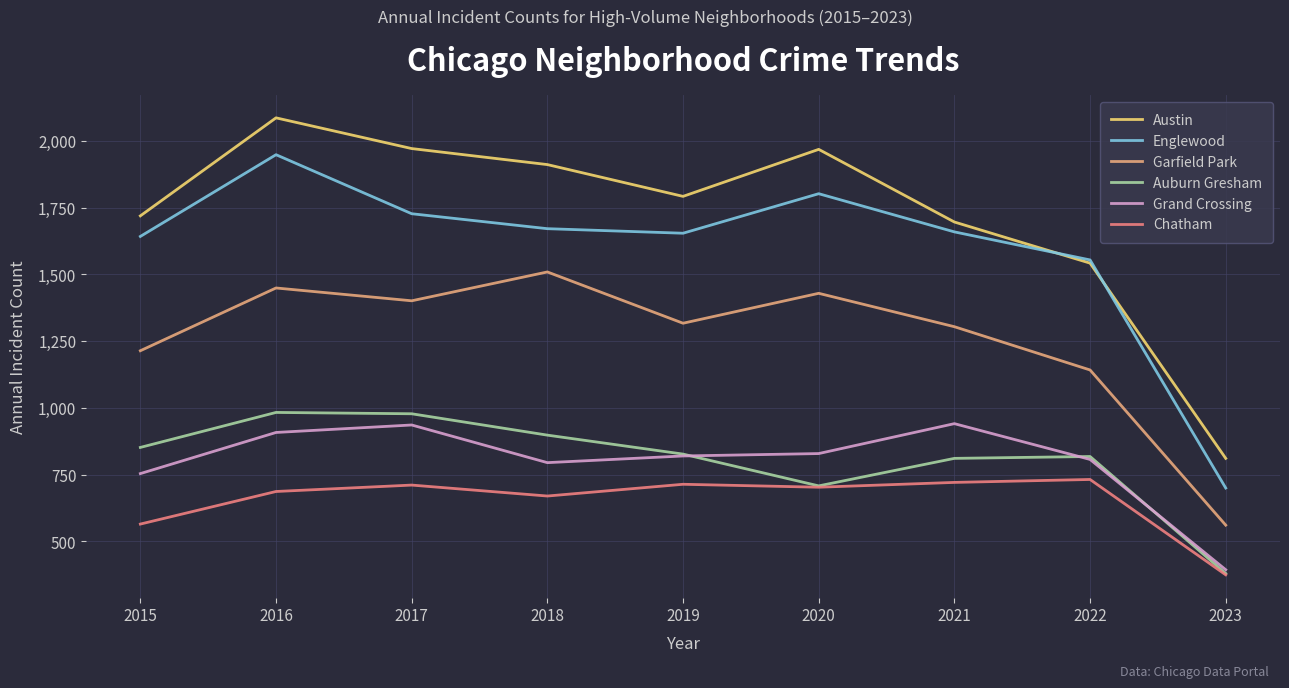

Is it true that Austin equals 2452 at 2021?

False